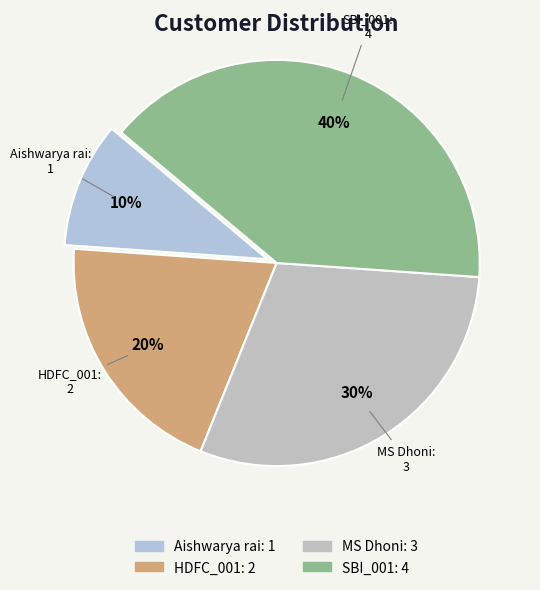

To the nearest percent, what is the combined percentage of SBI_001 and MS Dhoni?

70%